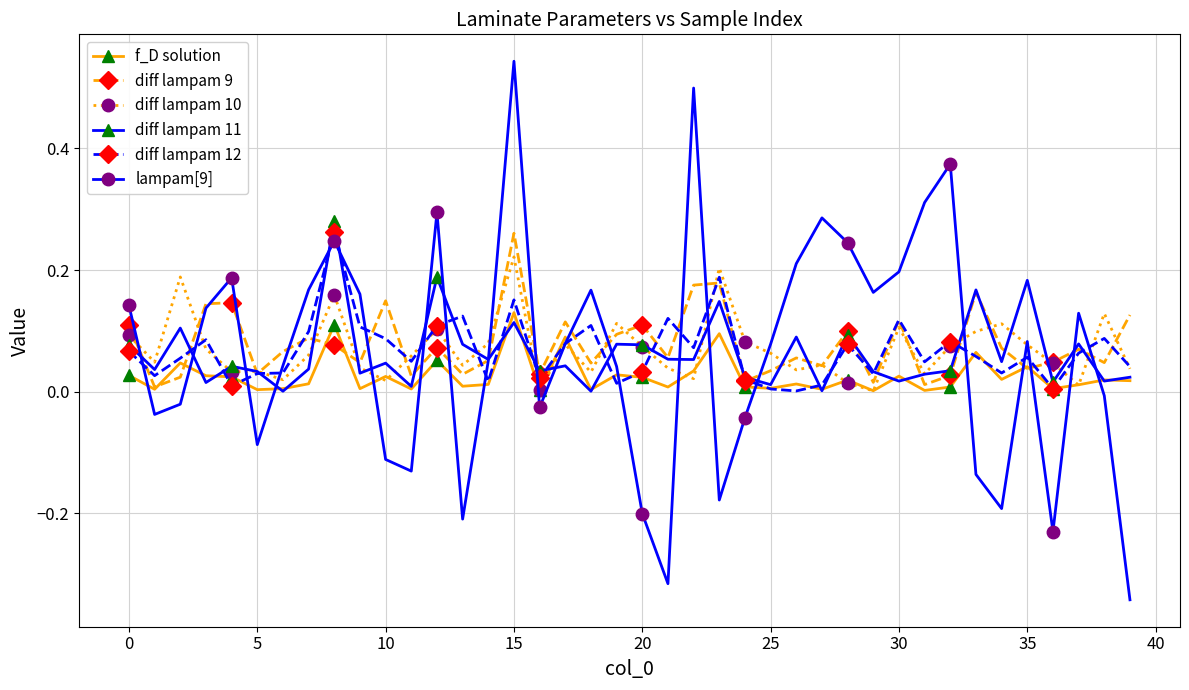

True or false: diff lampam 10 has more than 0 interior local peaks.

True